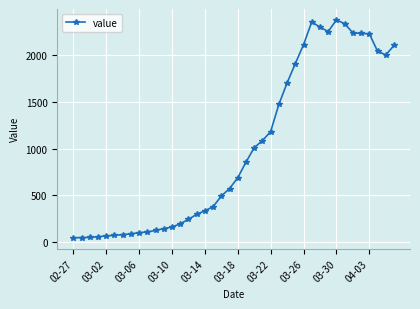

What is the sum of all values?

40115